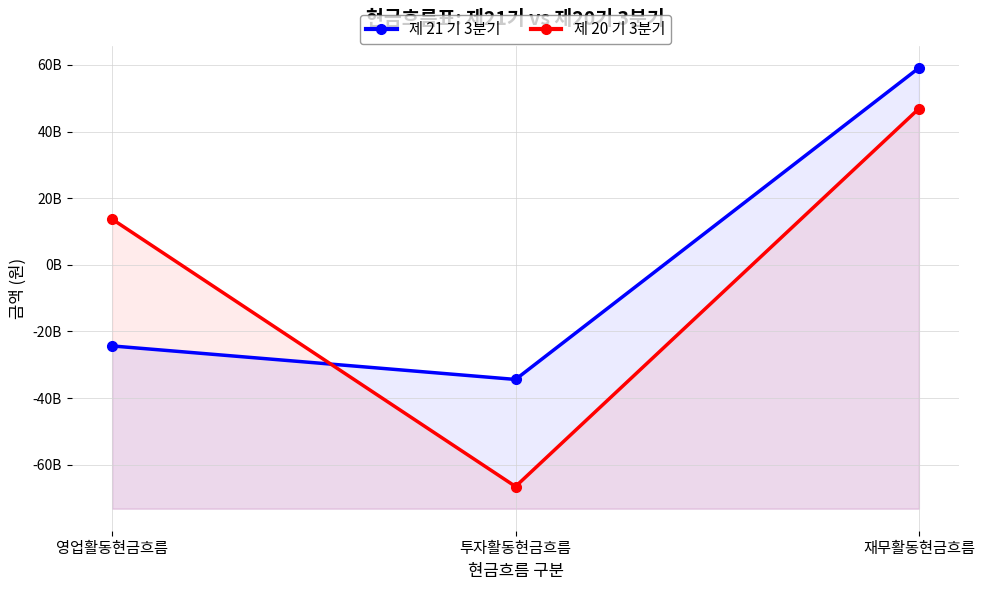

What is the approximate value of 제 20 기 3분기 at 재무활동현금흐름, to the nearest 50?

46888228600